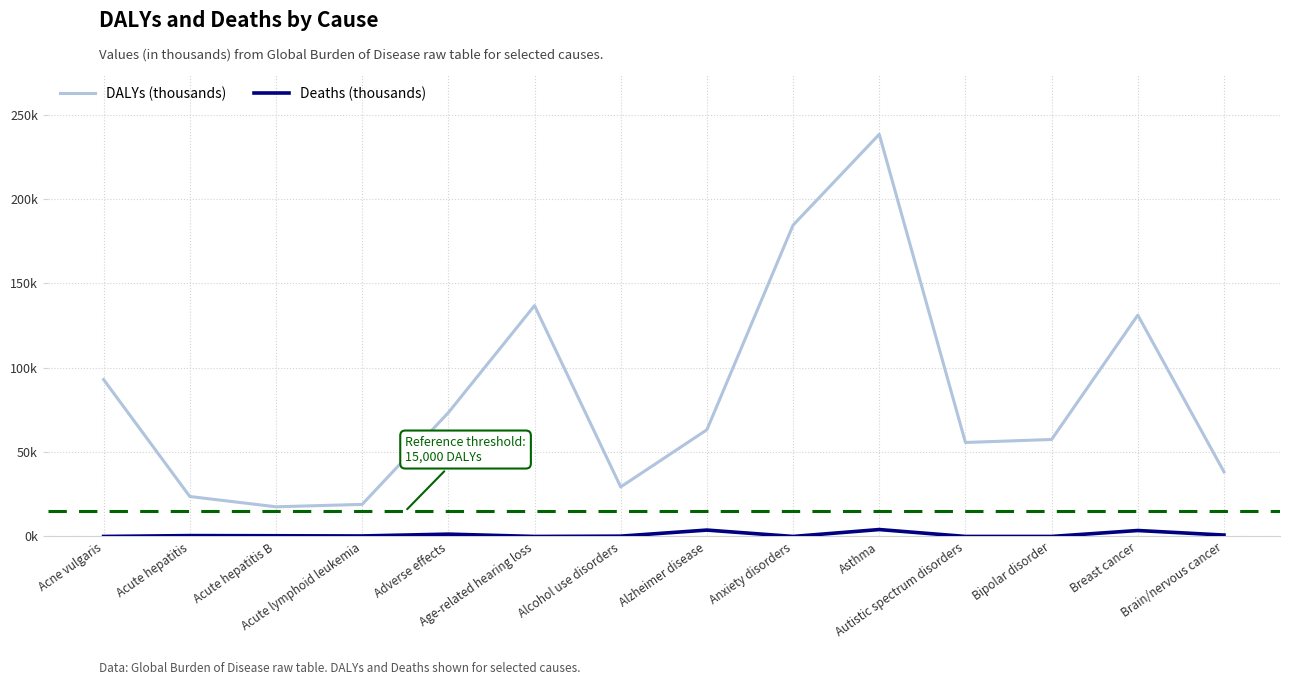

Is this an area chart (filled region under the line)?

No